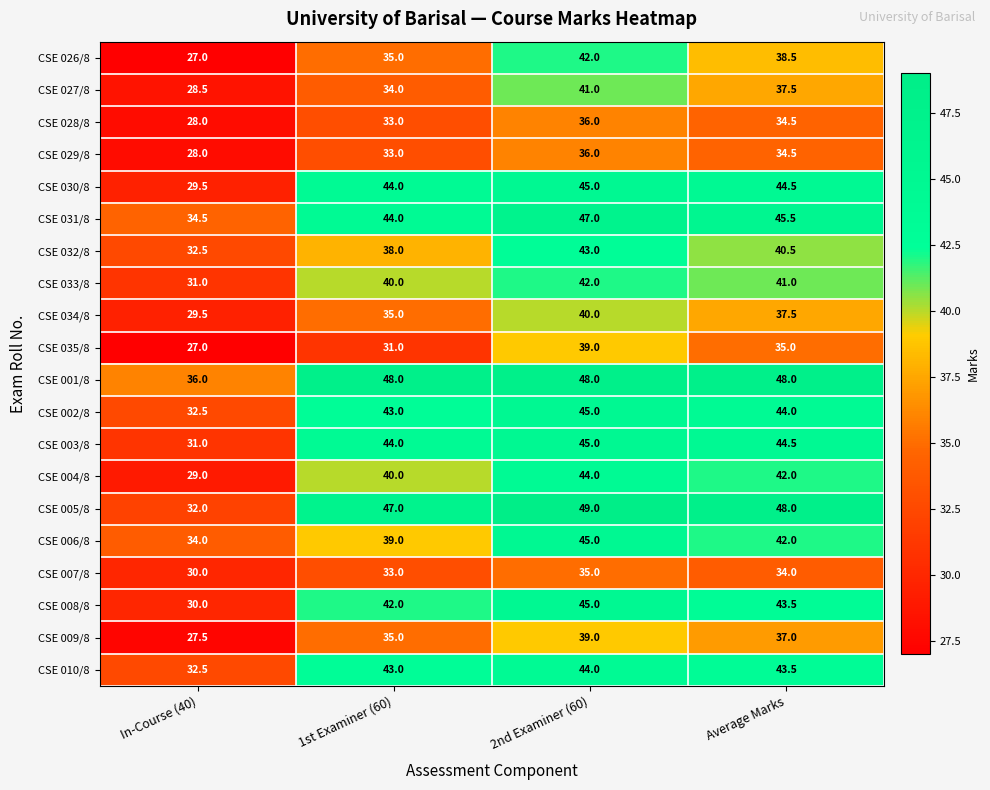

What is the difference between the maximum and minimum values in the CSE 009/8 series?

11.5